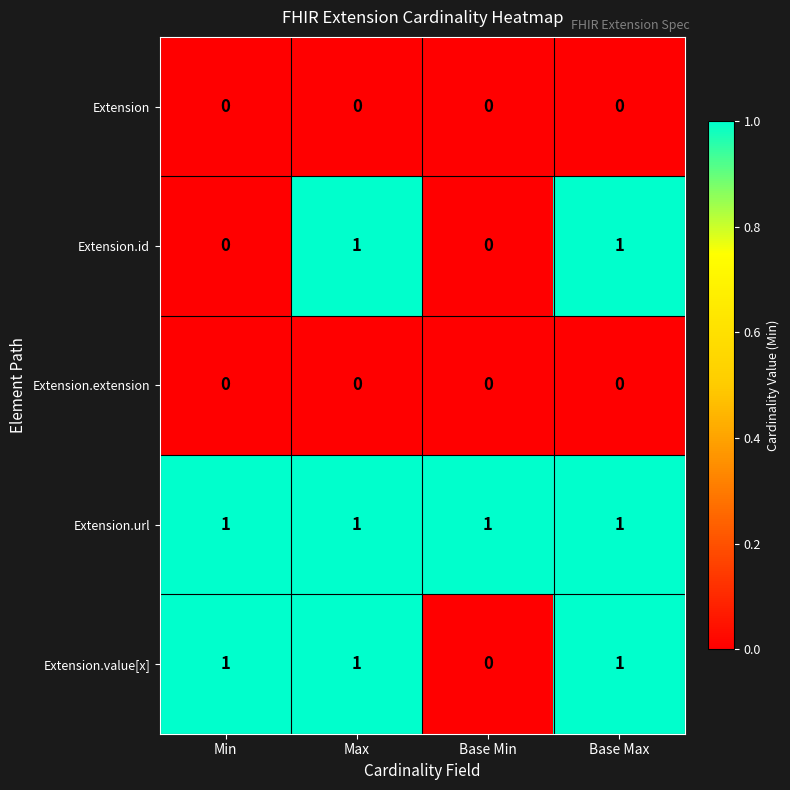

True or false: Extension.url has a value of 1 at Base Max.

True